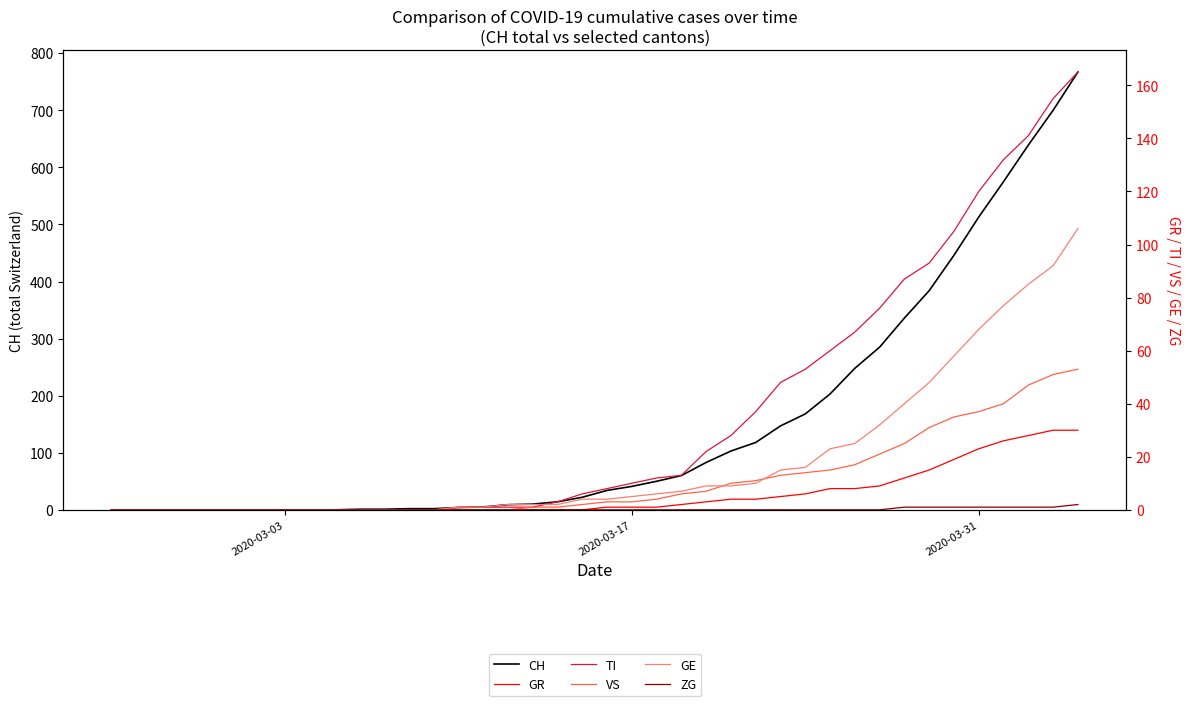

List the series in order of their peak value, lowest first.

ZG, GR, VS, GE, TI, CH